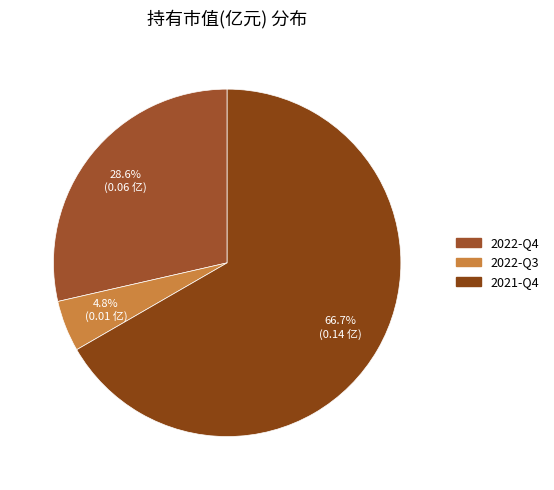

Is there any slice that represents more than half of the pie?

Yes